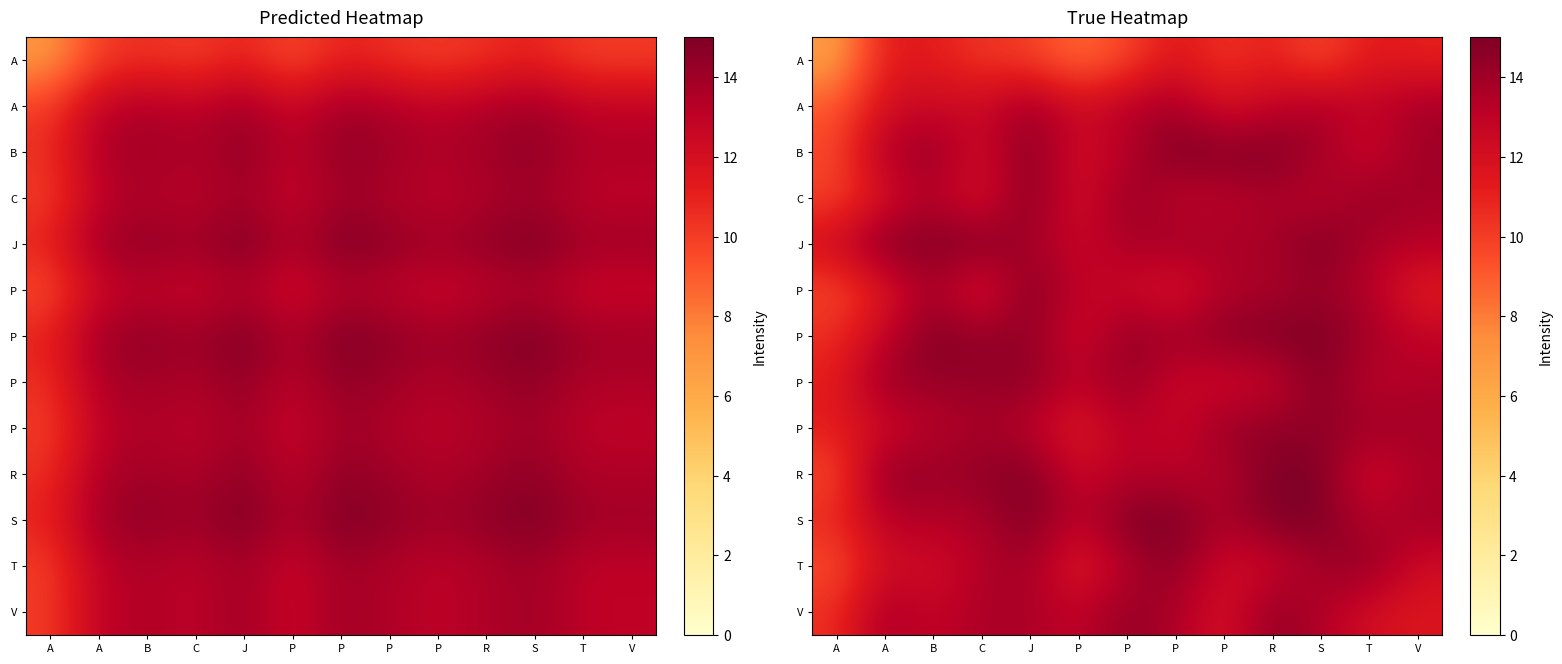

How many distinct data groups are displayed?

13